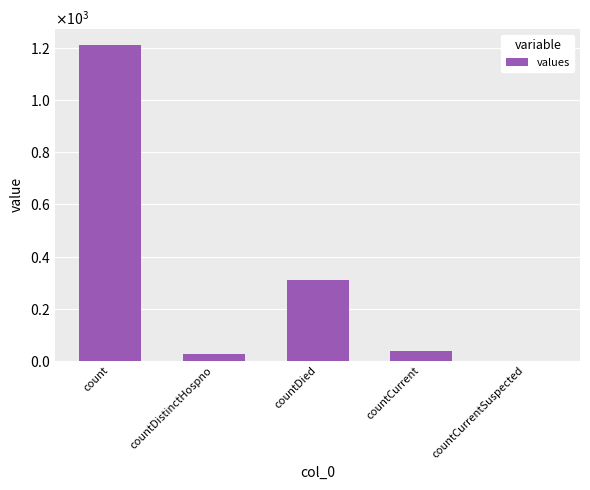

What is the average value?

317